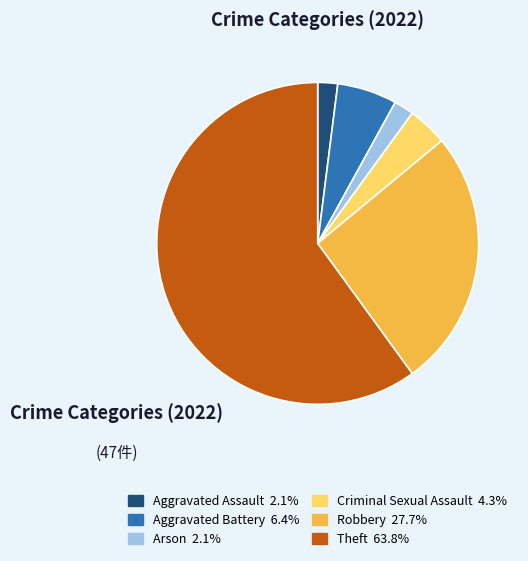

Is there a majority slice in this chart?

Yes